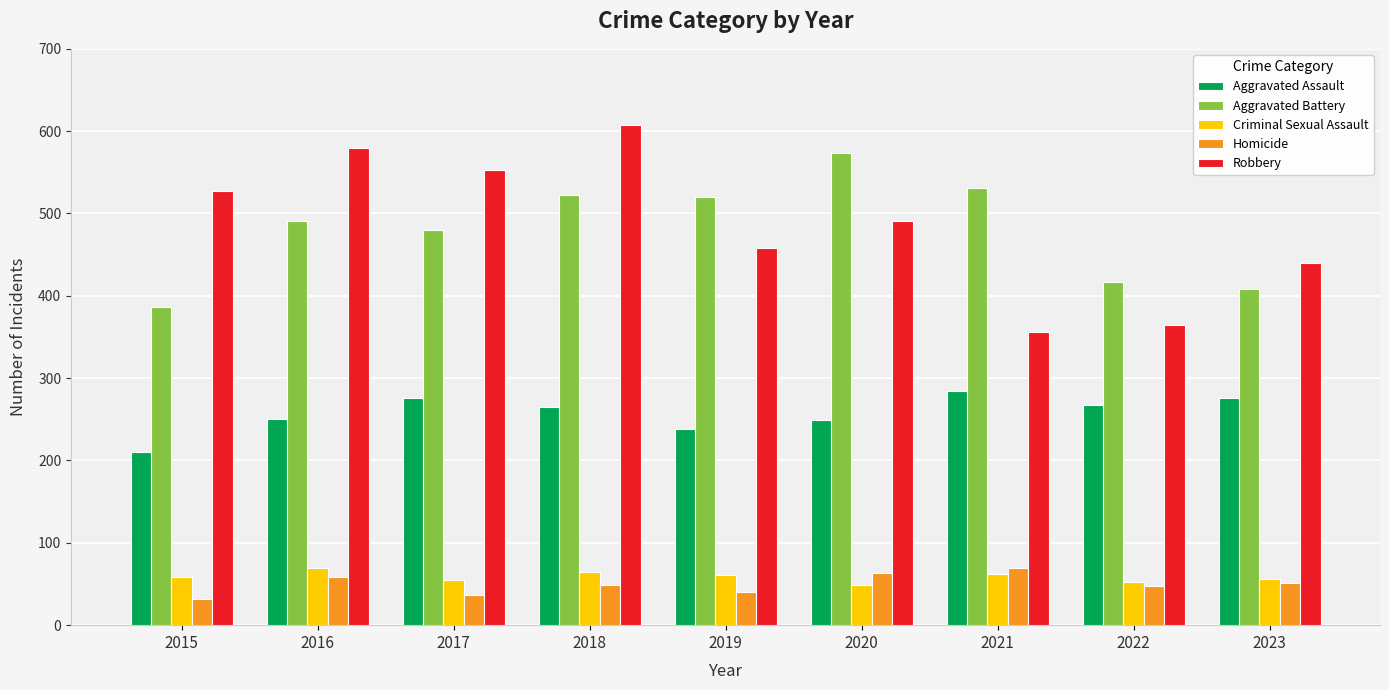

Which series has the largest range (max minus min)?

Robbery